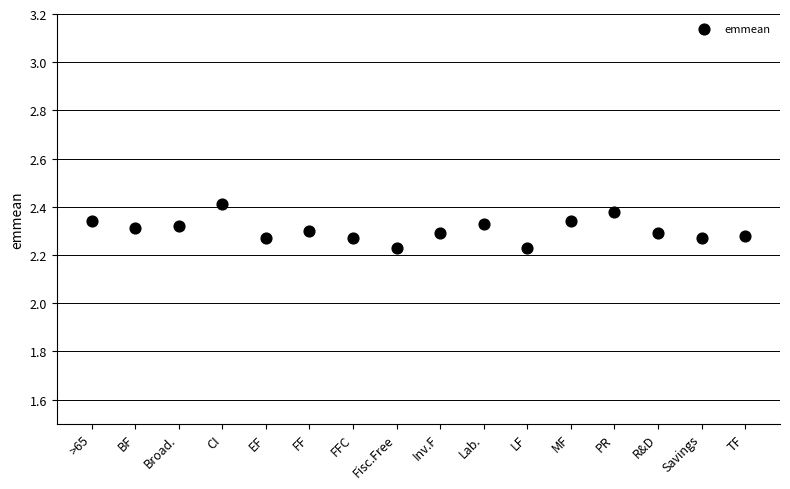

Count the number of points in this scatter plot.

16